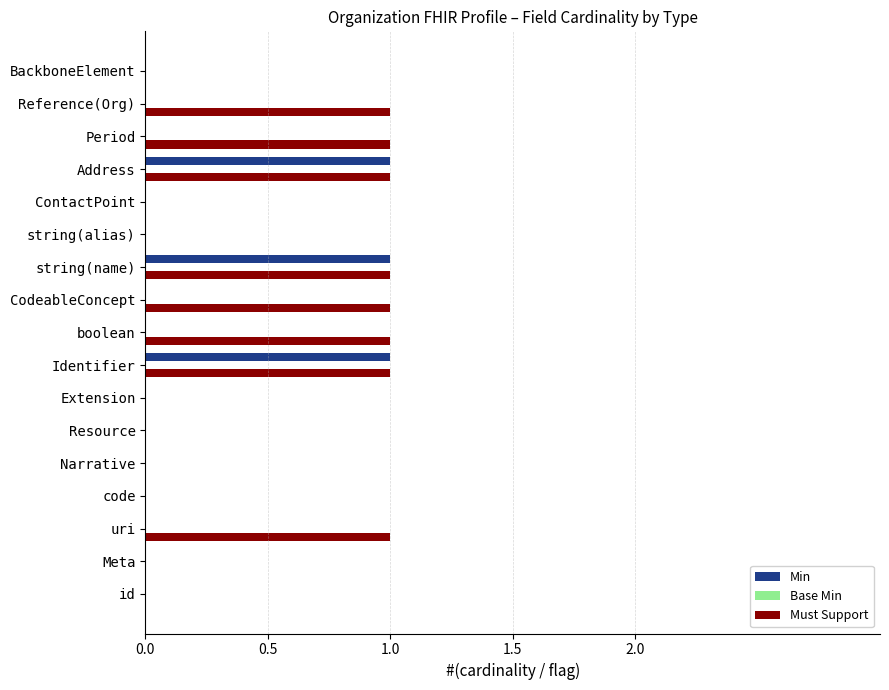

Which series has the largest total across all categories?

Must Support